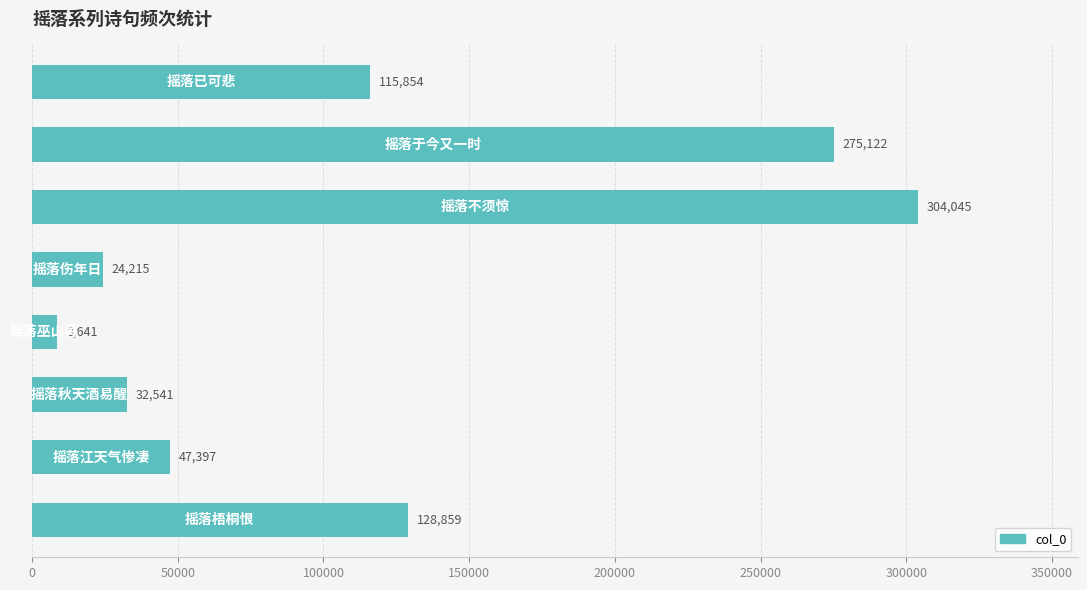

How many distinct data groups are displayed?

1